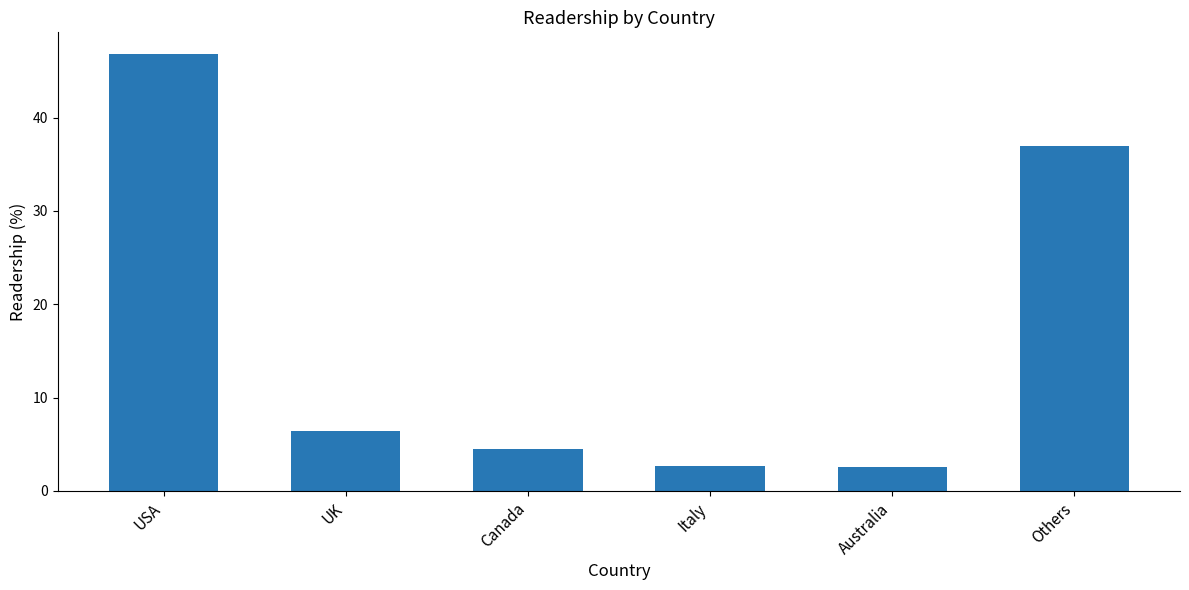

What is the value of the 4th bar from the left?

2.7